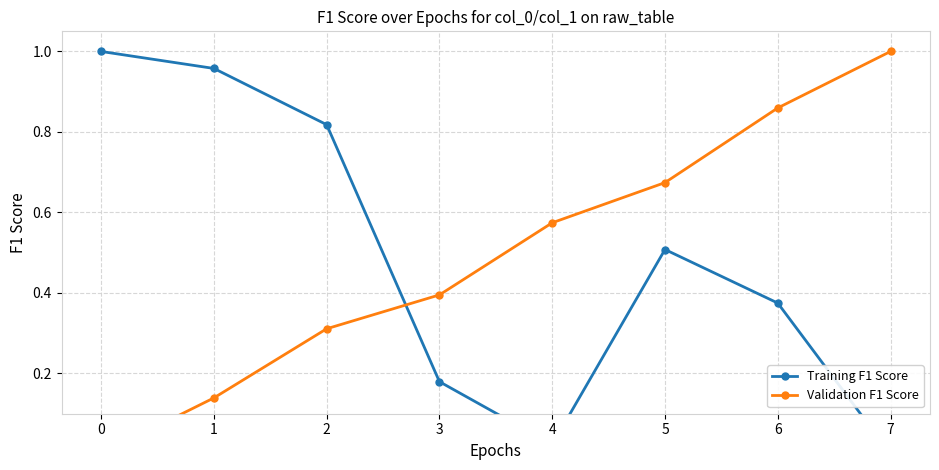

Does the chart display data point markers on the line(s)?

Yes